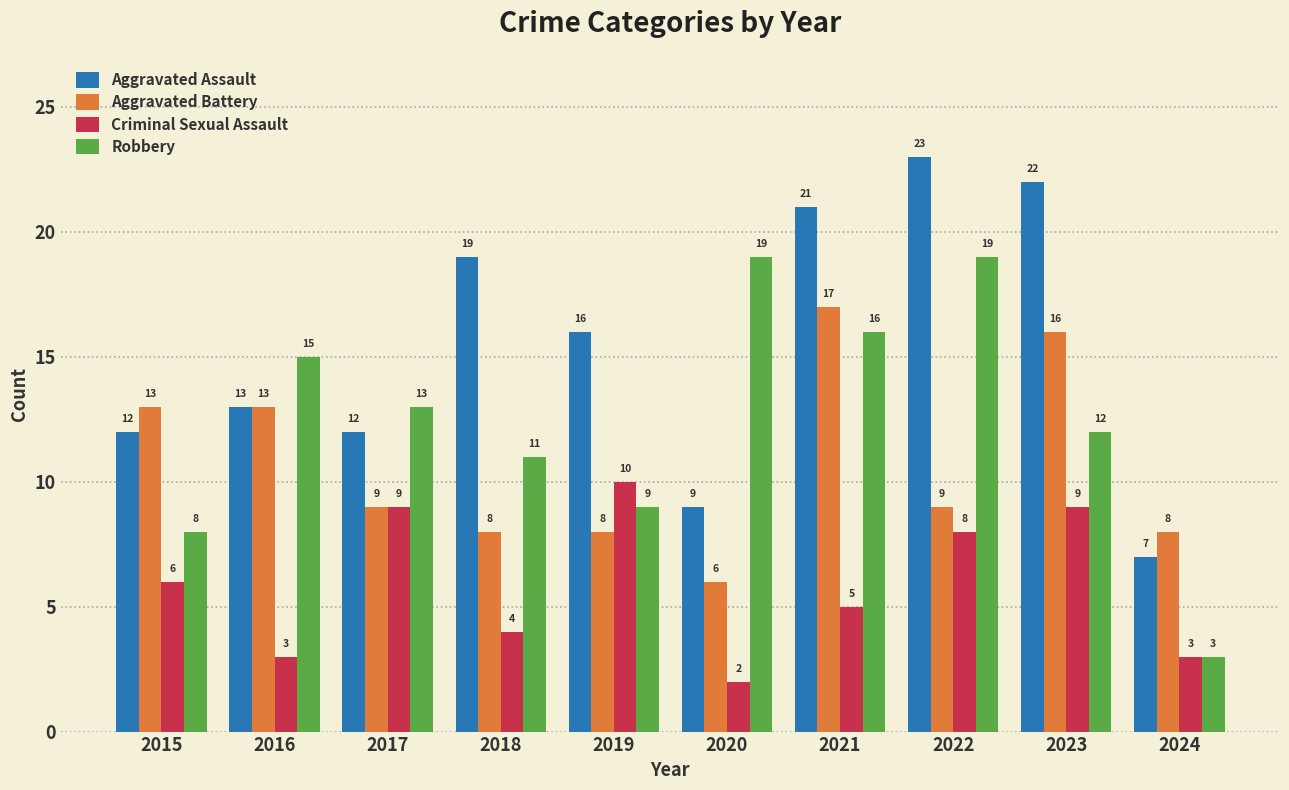

Are the bars grouped side by side (vs. stacked)?

Yes